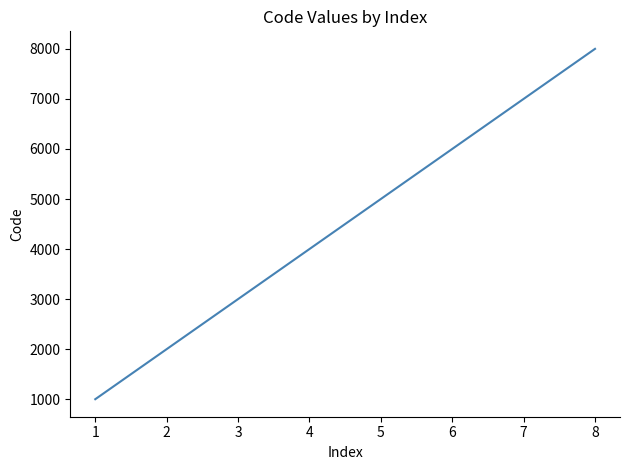

Rank the categories by value from lowest to highest.

1, 2, 3, 4, 5, 6, 7, 8